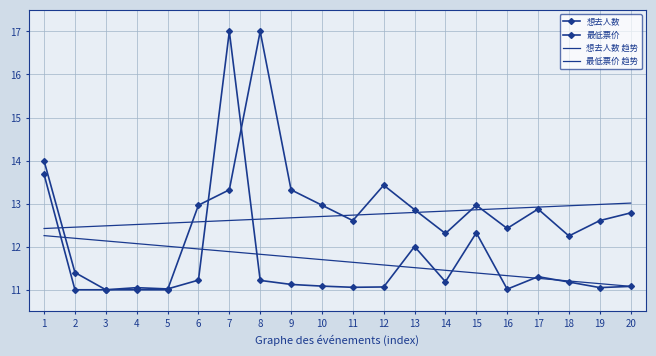

How many interior local valleys does the 最低票价 series have?

4